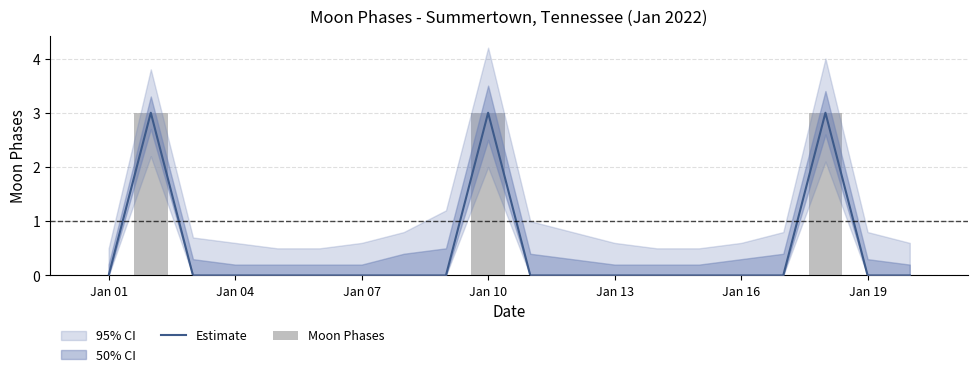

How many Estimate values are between 0 and 1?

17